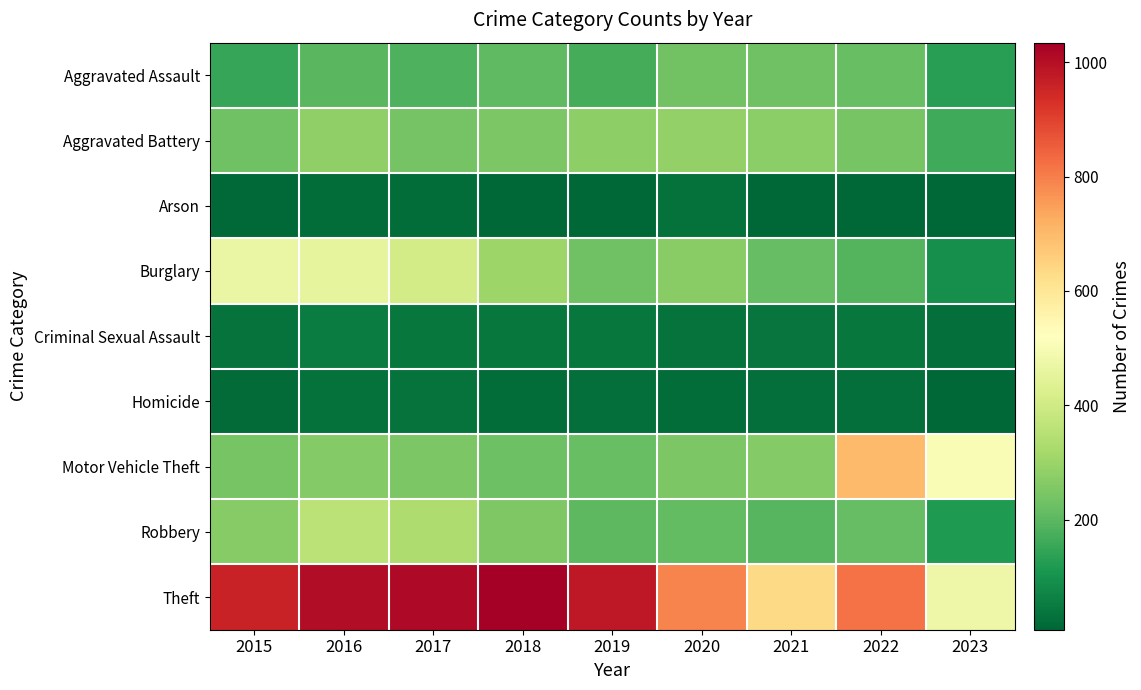

How many data points does each series have?

9